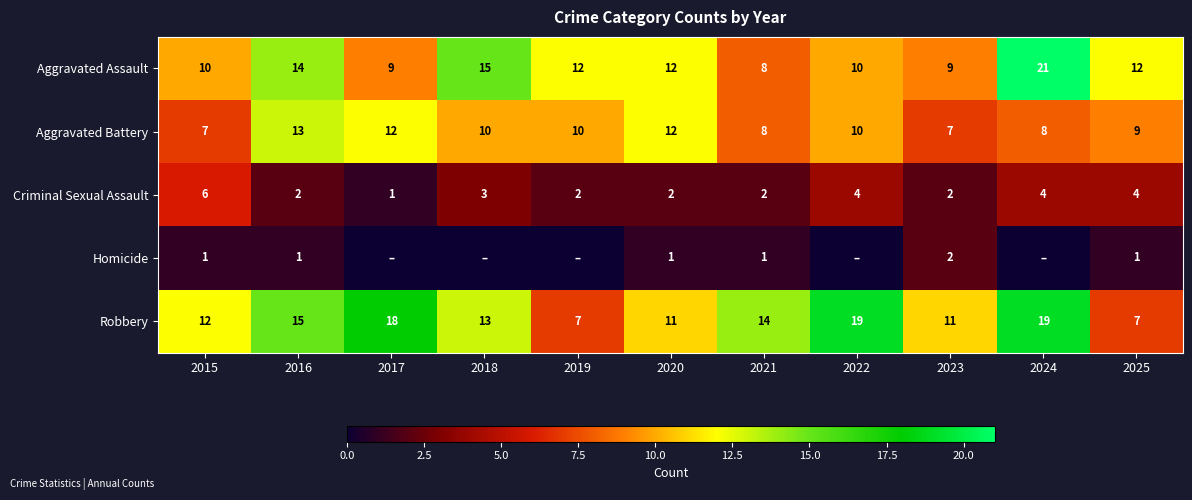

Is it true that Robbery equals 14 at 2021?

True